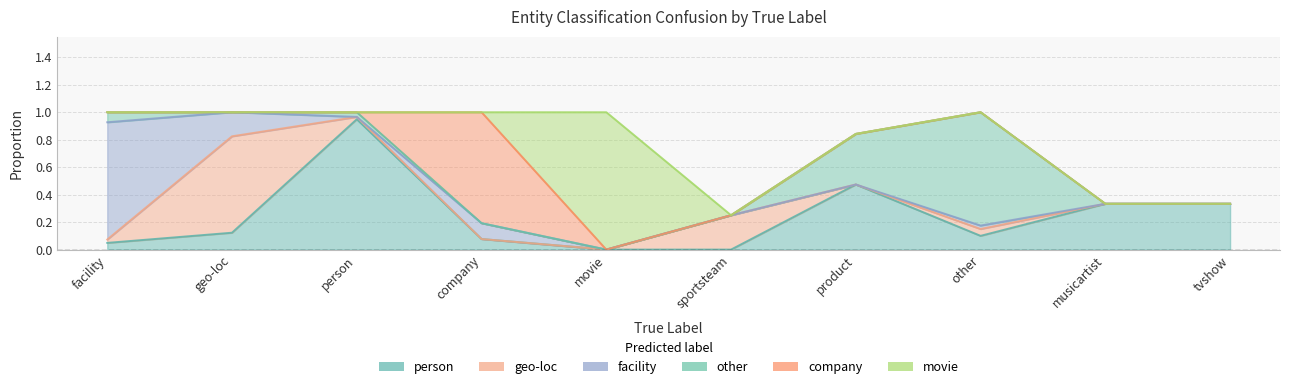

True or false: other has a value of 0.4 at product.

True